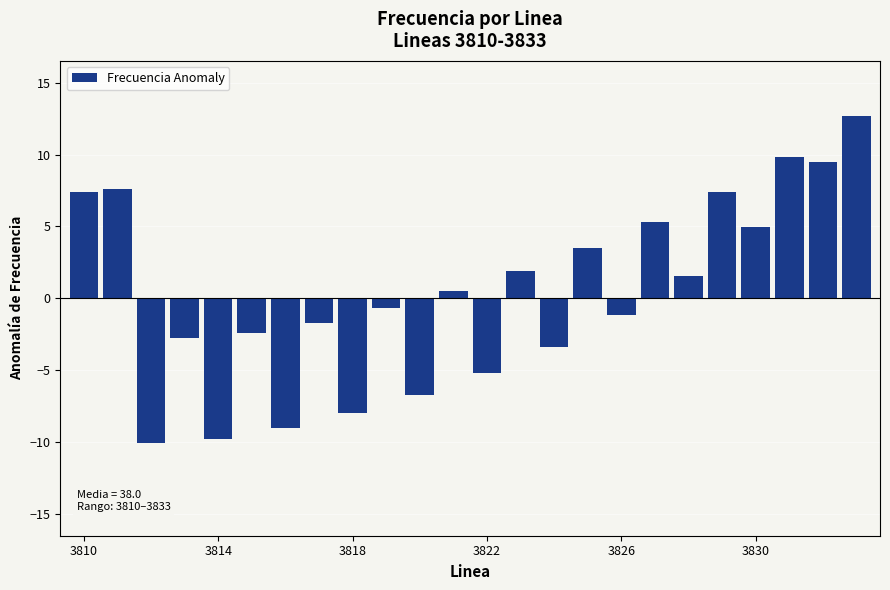

What is the sum of all values?

11.2